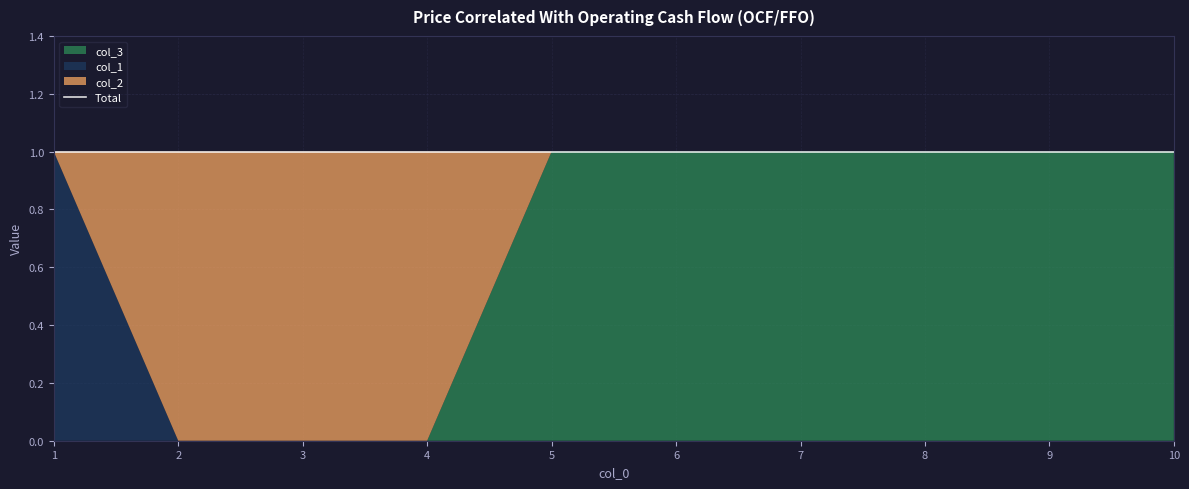

Rank the categories by col_2 value from lowest to highest.

1, 5, 6, 7, 8, 9, 10, 2, 3, 4